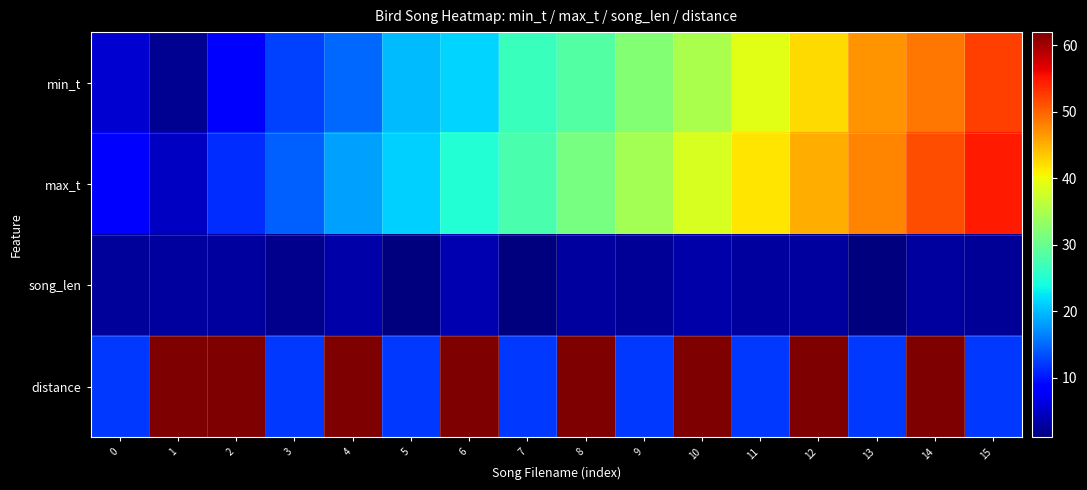

Reading left to right, transcribe all the data shown in this chart.

min_t: 0=5.4	1=2.0	2=8.6	3=12.6	4=15.0	5=19.9	6=21.3	7=26.6	8=28.4	9=32.2	10=34.9	11=39.0	12=42.4	13=46.9	14=48.7	15=52.3
max_t: 0=8.0	1=4.8	2=11.5	3=14.6	4=18.4	5=21.1	6=25.1	7=27.7	8=31.2	9=34.5	10=38.3	11=41.7	12=45.3	13=47.9	14=51.4	15=54.7
song_len: 0=2.6	1=2.8	2=2.9	3=2.0	4=3.3	5=1.2	6=3.7	7=1.2	8=2.8	9=2.3	10=3.4	11=2.7	12=2.9	13=1.0	14=2.7	15=2.3
distance: 0=12.0	1=62.0	2=62.0	3=12.0	4=62.0	5=12.0	6=62.0	7=12.0	8=62.0	9=12.0	10=62.0	11=12.0	12=62.0	13=12.0	14=62.0	15=12.0